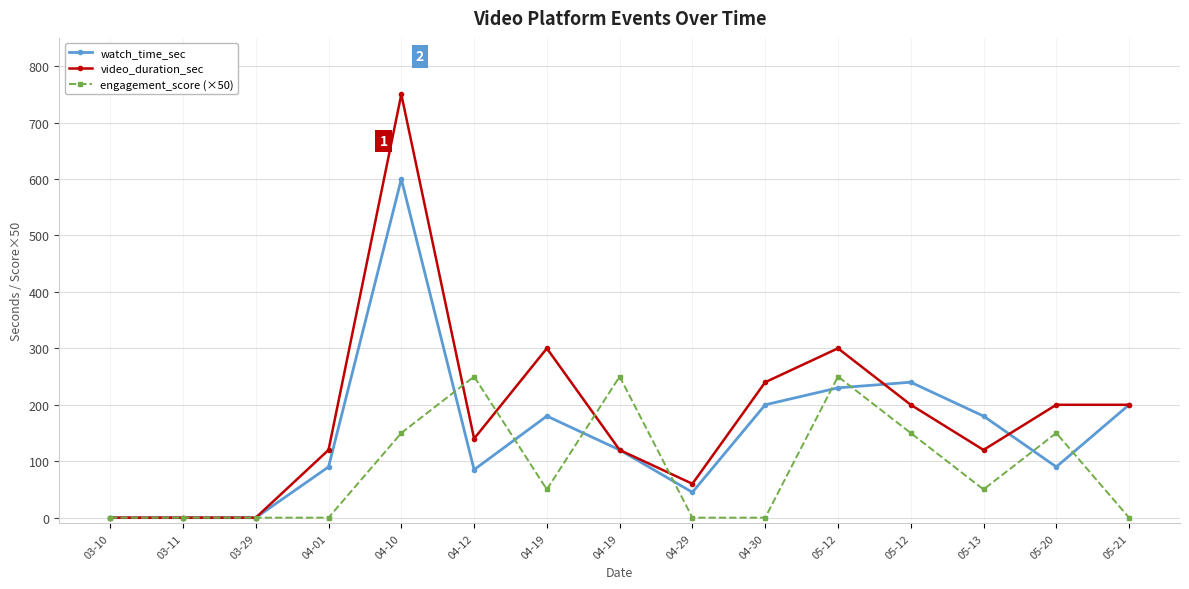

What are all the series names shown in the legend?

watch_time_sec, video_duration_sec, engagement_score (×50)